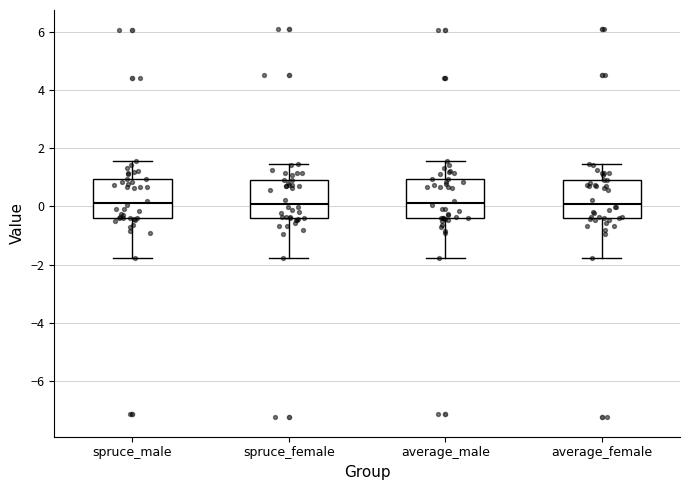

Where does the median line of the box for spruce_male sit on the y-axis? The values are not printed on the chart, so give them approximately, as read against the axis.

0.2